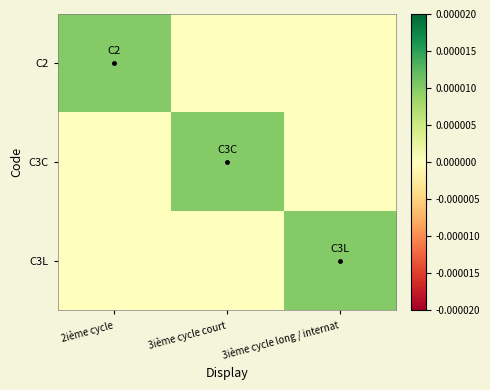

Which series has the widest spread of values?

C2